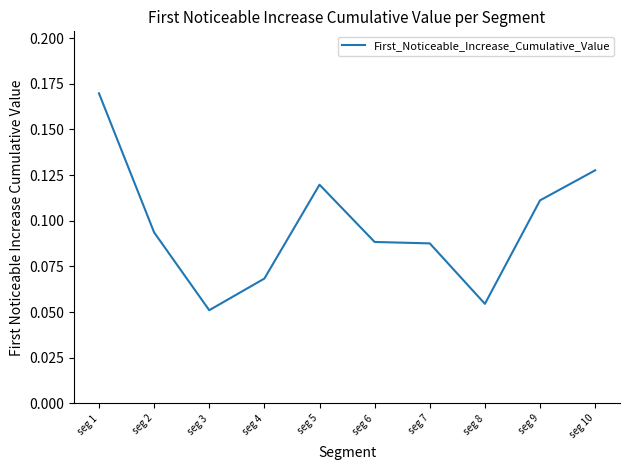

At which category does the chart reach its peak across all series?

seg 1